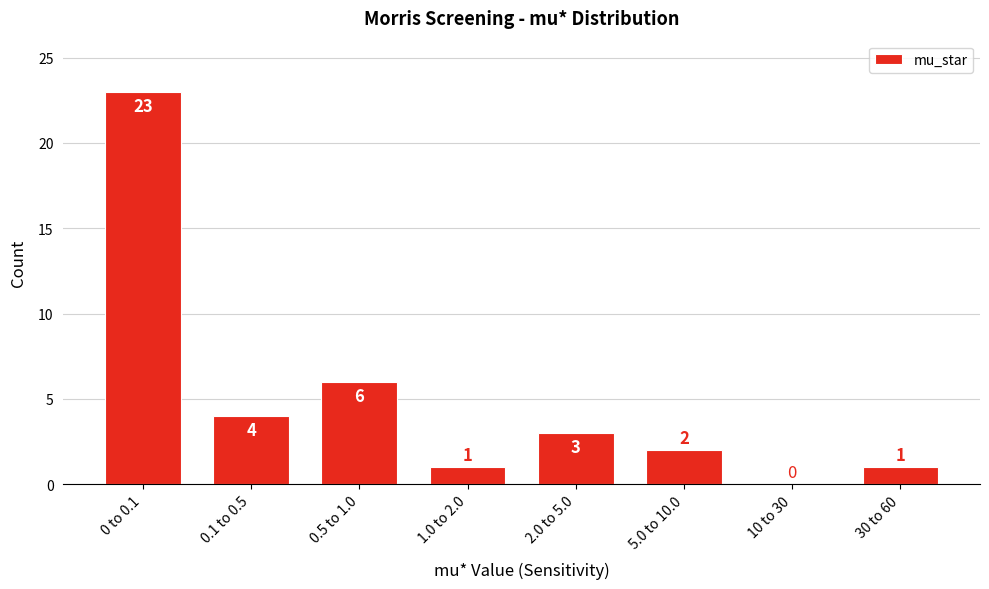

Reading left to right, list all the values displayed in this chart.

0 to 0.1=23	0.1 to 0.5=4	0.5 to 1.0=6	1.0 to 2.0=1	2.0 to 5.0=3	5.0 to 10.0=2	10 to 30=0	30 to 60=1